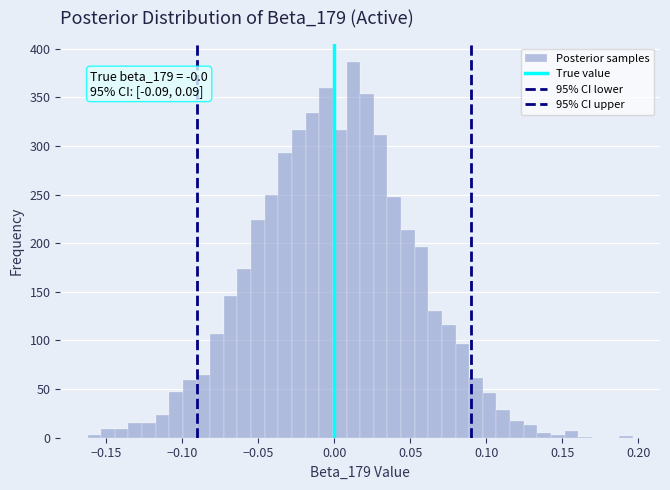

Around what value on the x-axis is the tallest bar? Give the approximate position of its centre, as read against the axis.

0.015